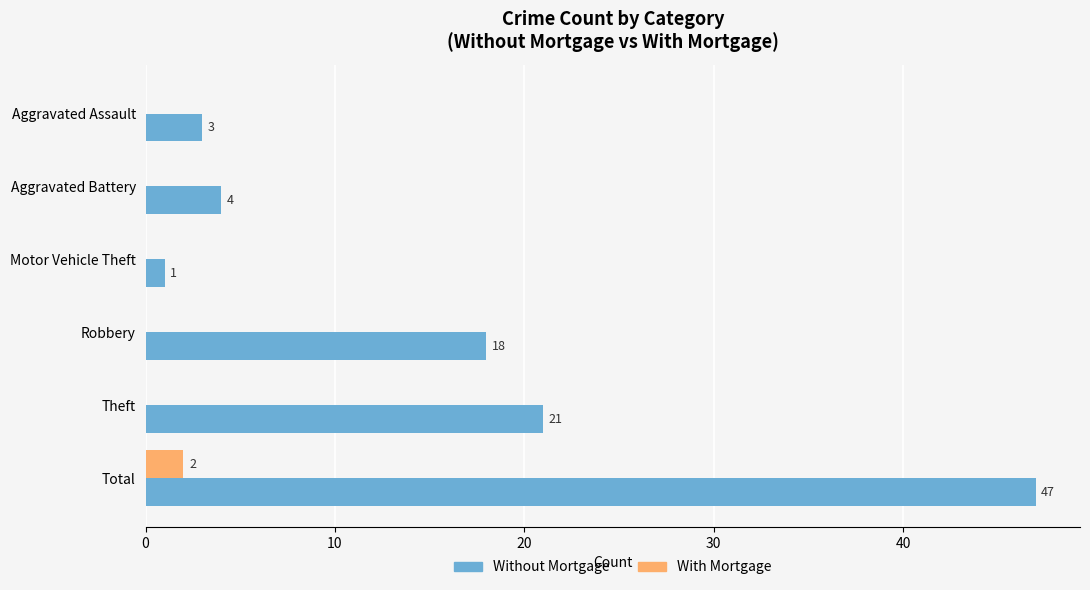

Is it true that Without Mortgage equals 18 at Robbery?

True